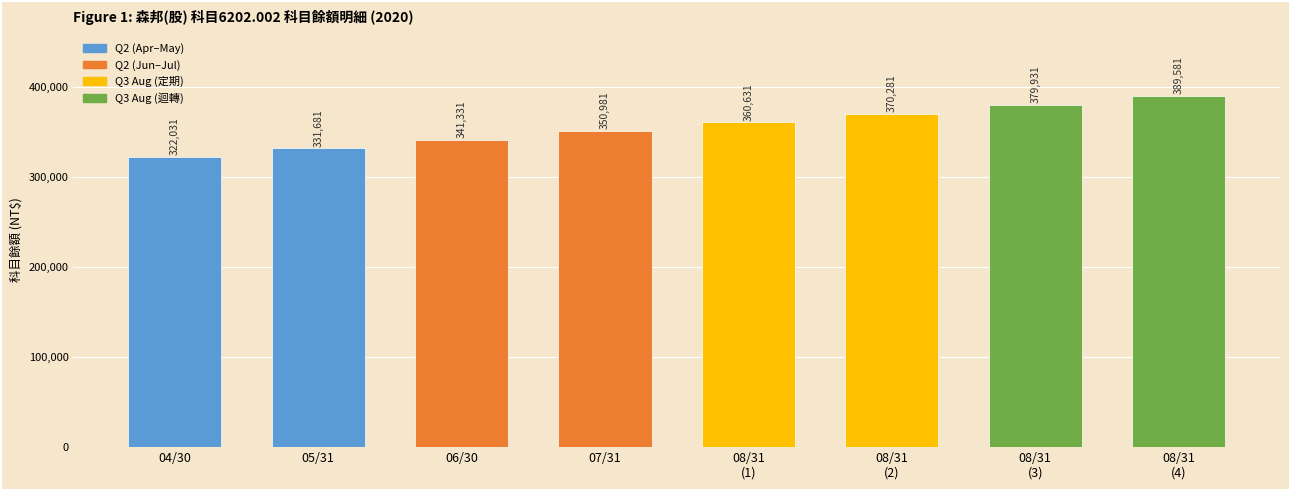

Reading right to left, what are all the values shown in this chart?

389581	379931	370281	360631	350981	341331	331681	322031